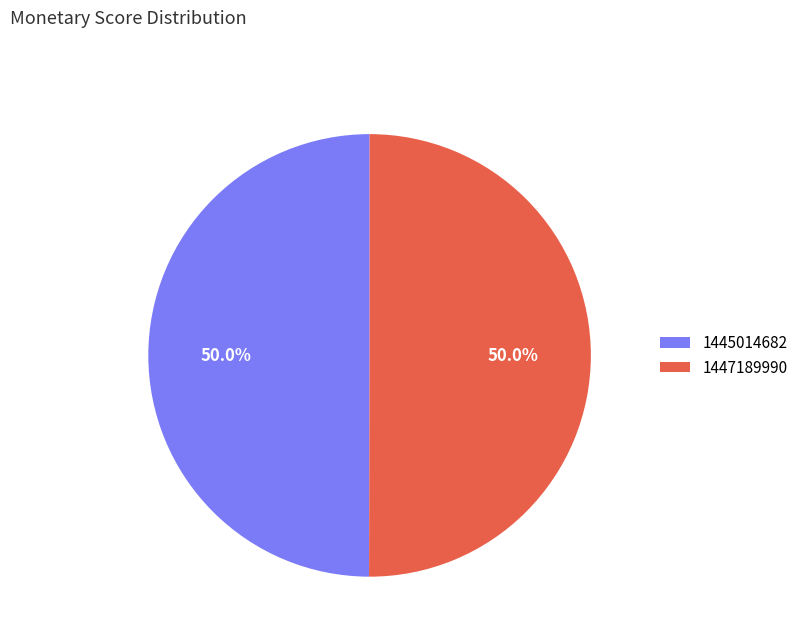

Count the number of slices in the pie.

2